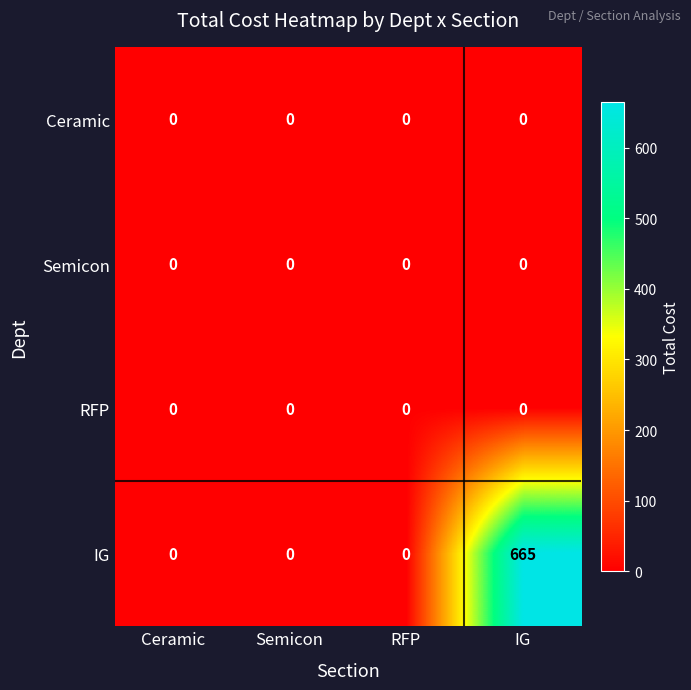

Reading left to right, extract all data points from this chart.

Ceramic: 0	0	0	0
Semicon: 0	0	0	0
RFP: 0	0	0	0
IG: 0	0	0	665